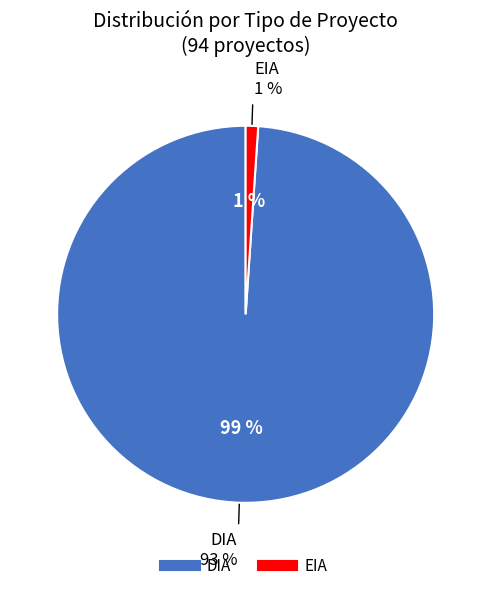

Which slice is the smallest?

EIA